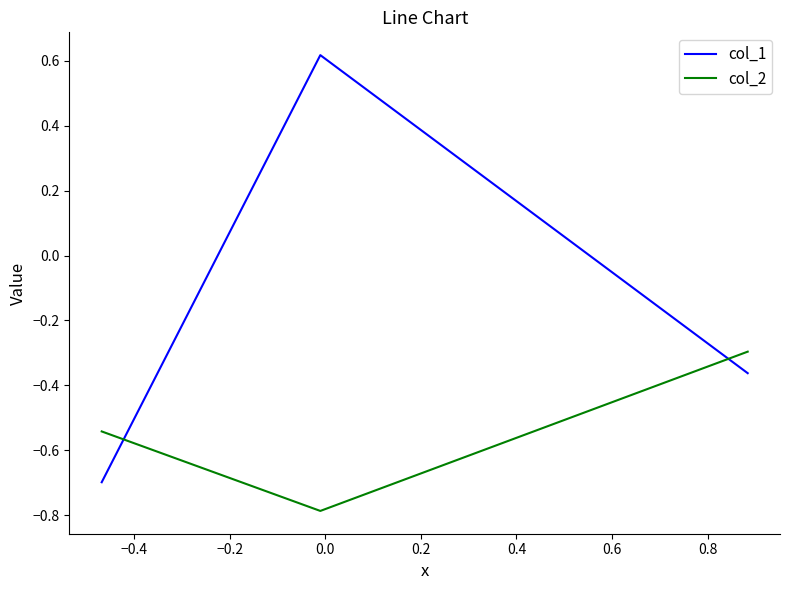

Which series has the largest total across all categories?

col_1